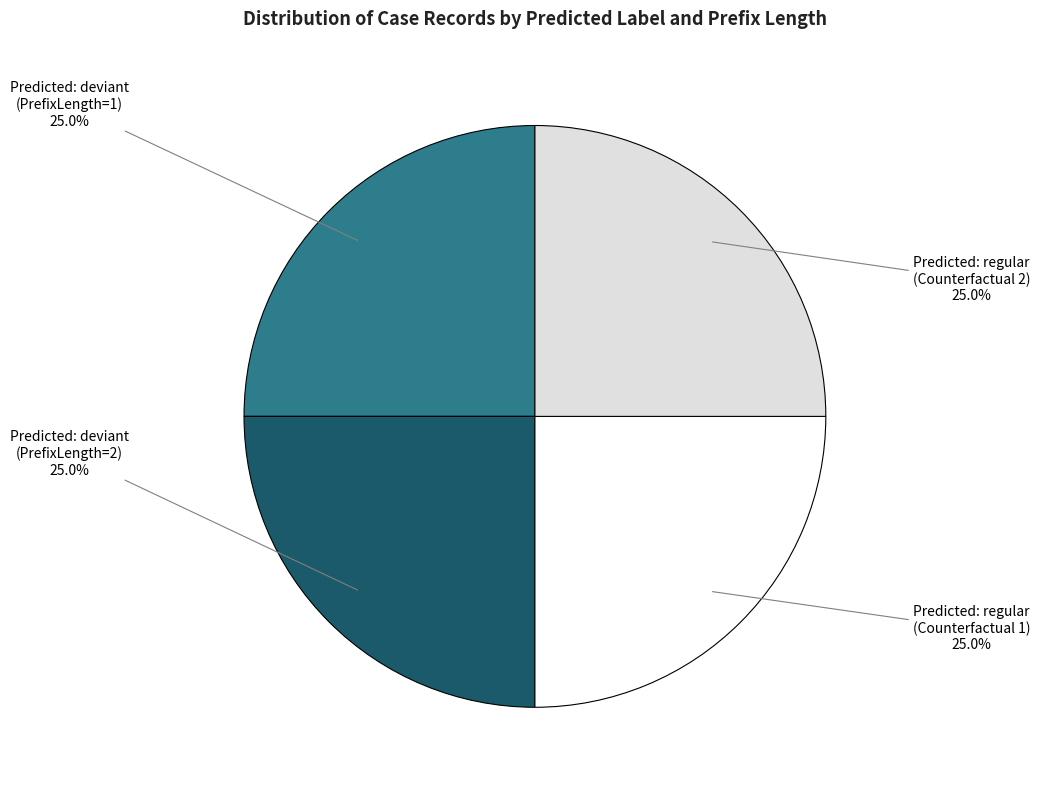

How many segments does this pie chart have?

4